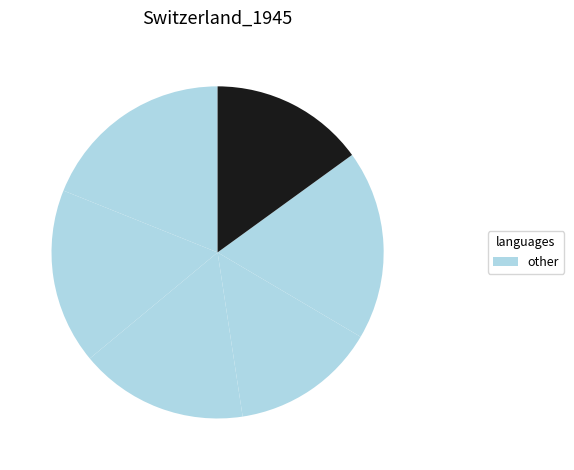

How many slices are in this pie chart?

6